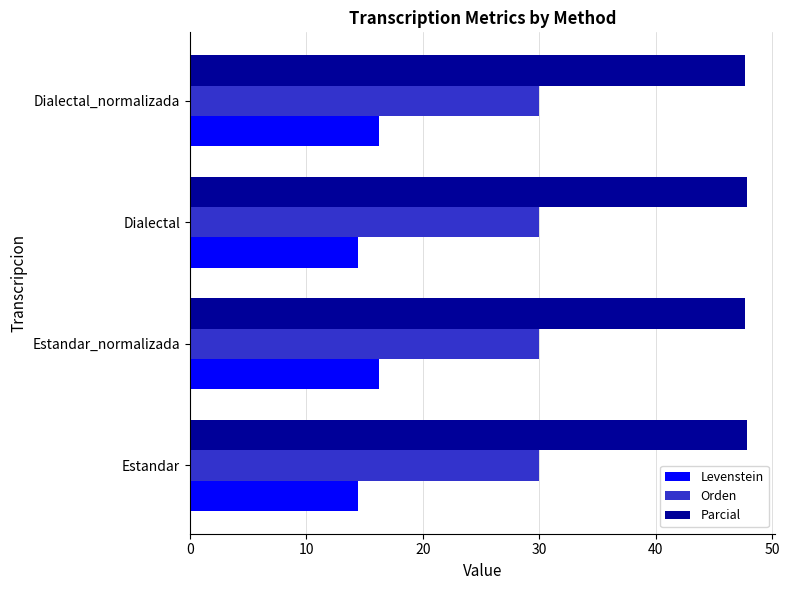

The value of Parcial at Estandar is 19.9. True or false?

False